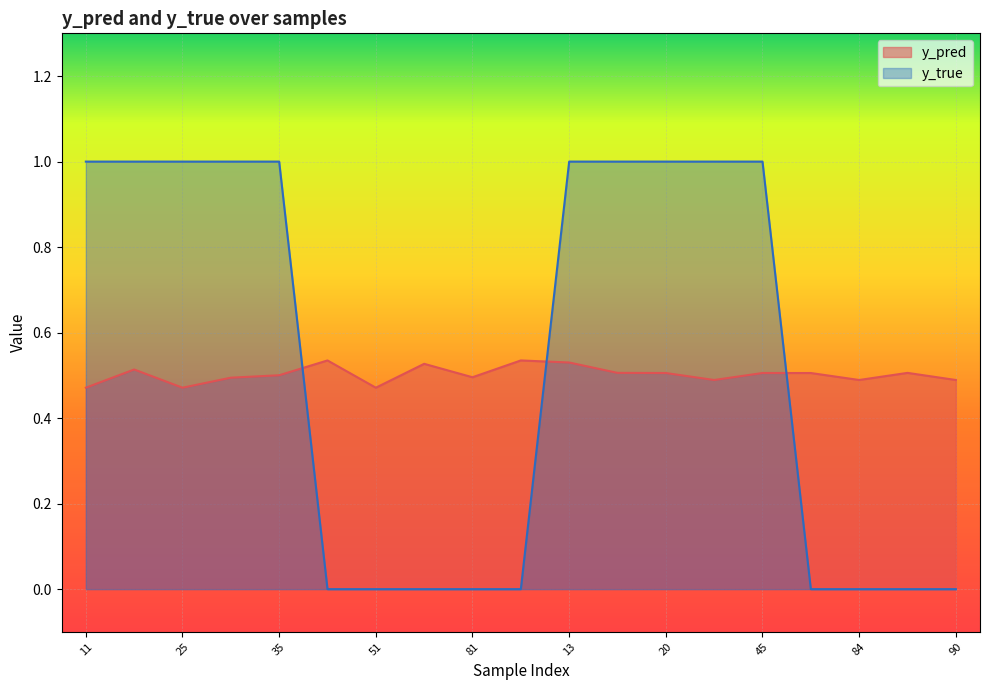

Between 50 and 29, which is larger?

50